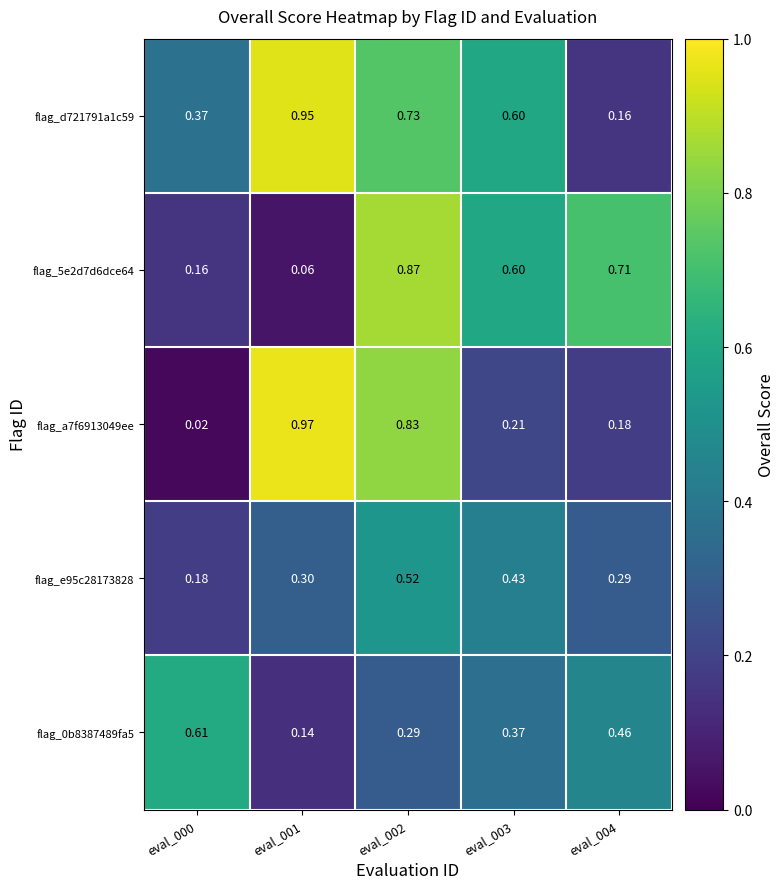

Is the value of flag_d721791a1c59 at eval_002 greater than the value of flag_a7f6913049ee at eval_001?

No